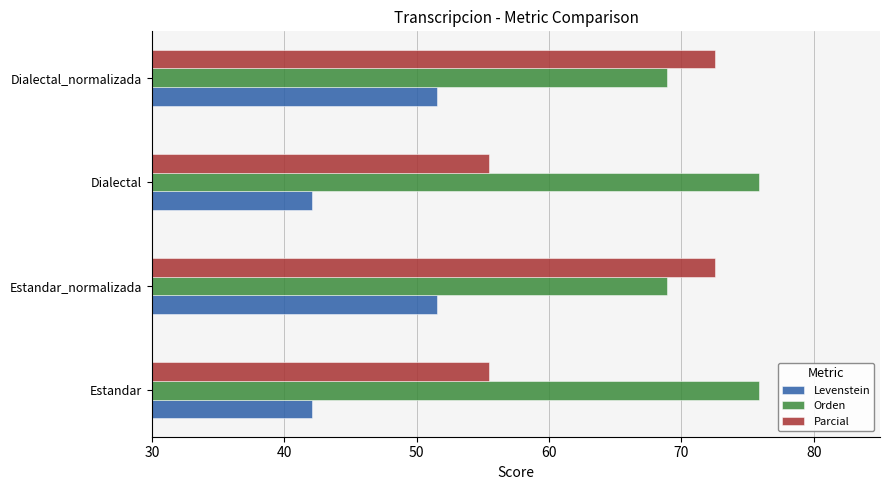

What is the highest value of the Orden series?

75.8